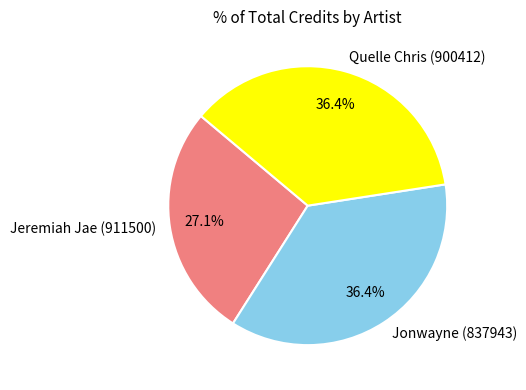

Is it true that Quelle Chris (900412) is 27% of the pie?

False